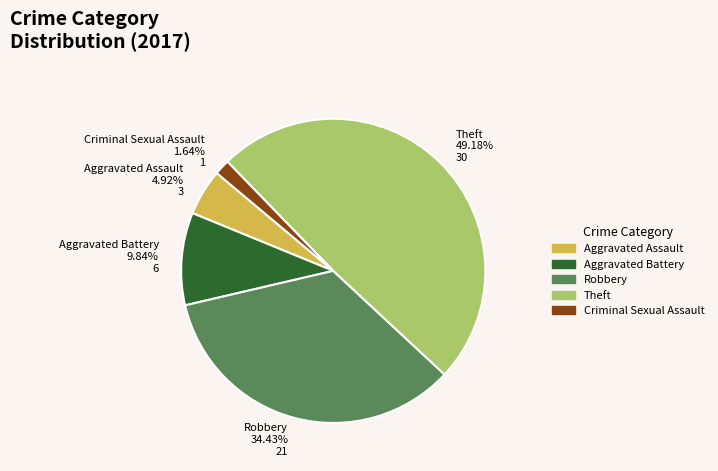

How many slices are in this pie chart?

5